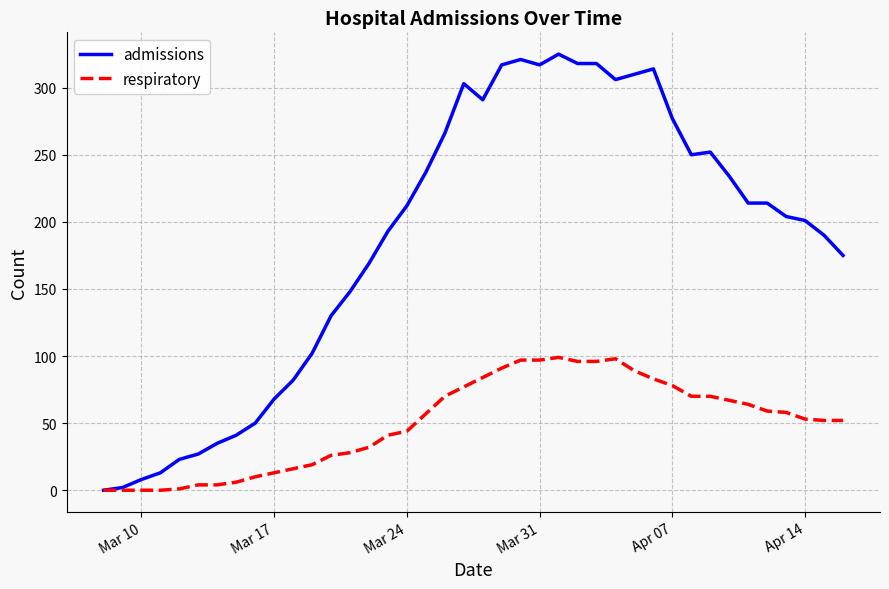

What is the sum of all respiratory values?

2001